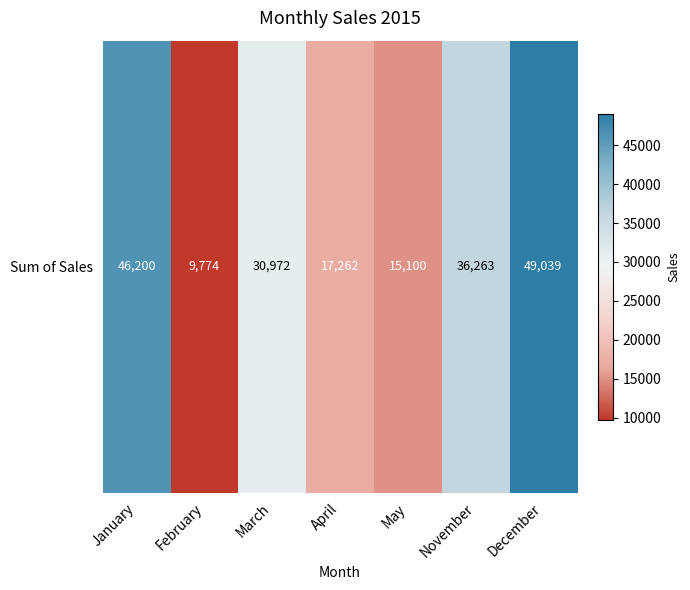

Rank the categories by value from lowest to highest.

February, May, April, March, November, January, December